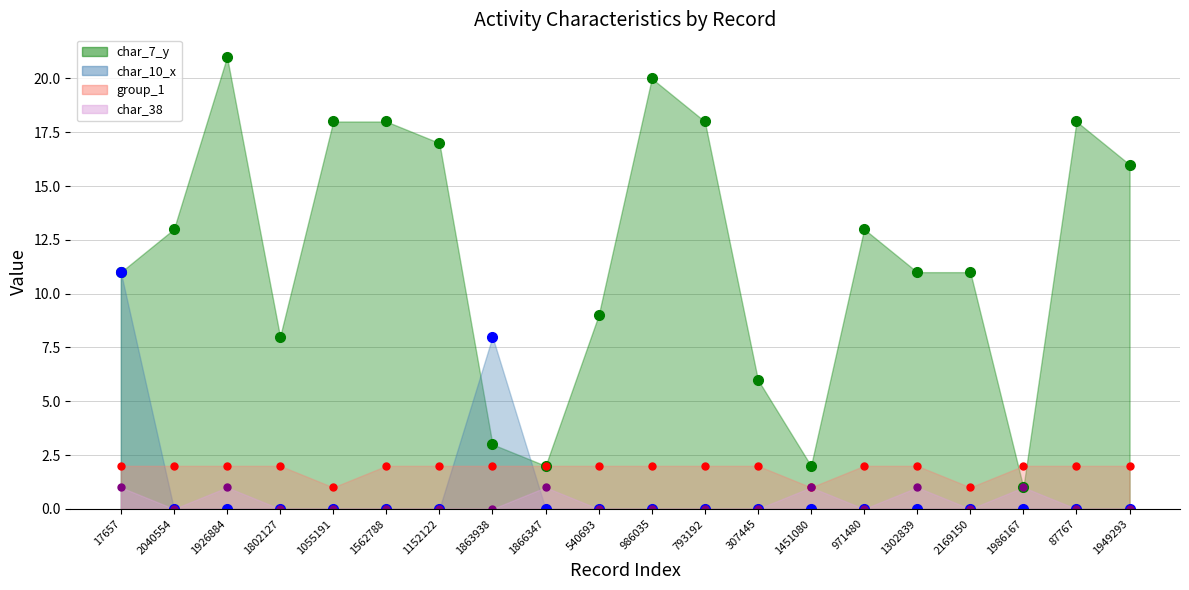

What value does the char_38 series have at 1926884?

1